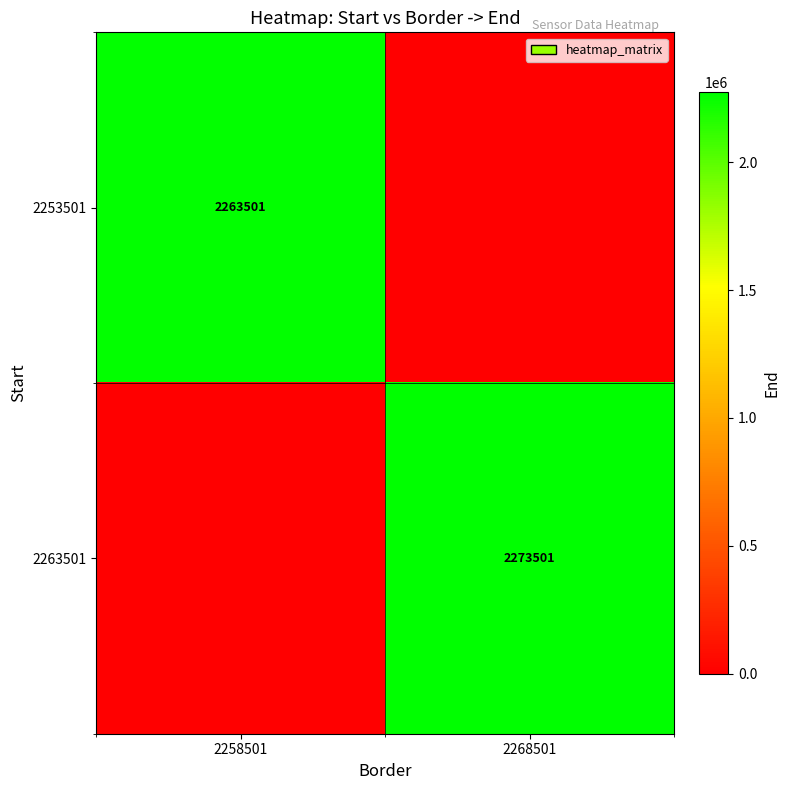

The 2253501 series shows 2263501 at 2258501. True or false?

True